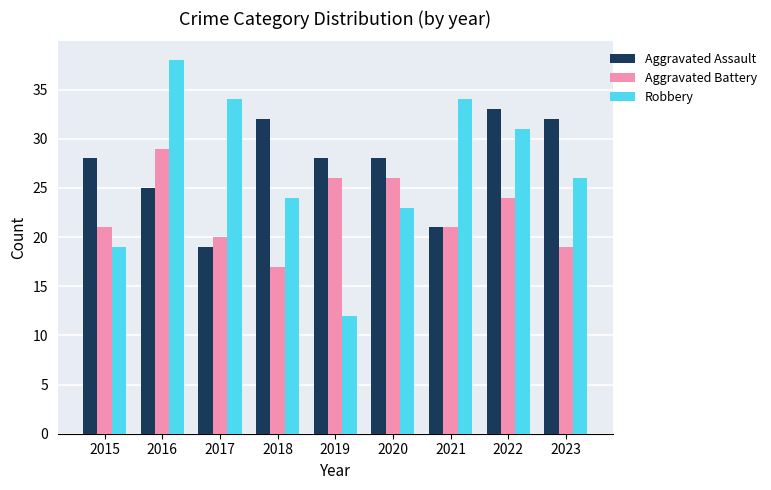

What is the value of the Robbery bar at the 3rd from the left?

34